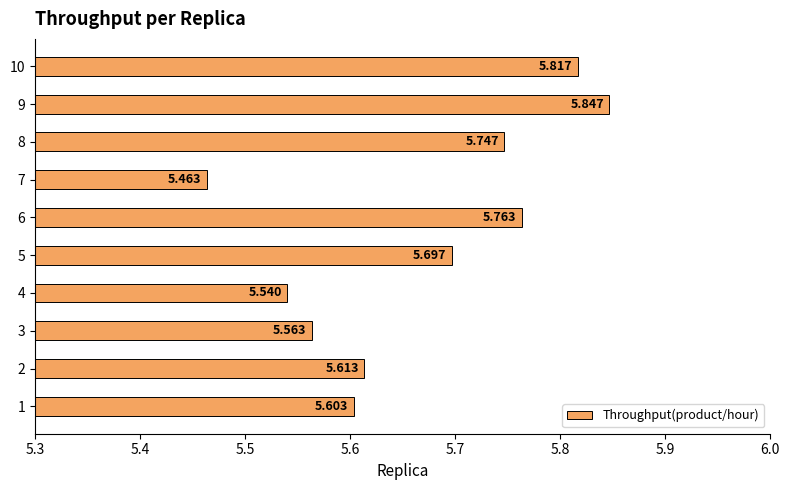

How many series are shown in this chart?

1